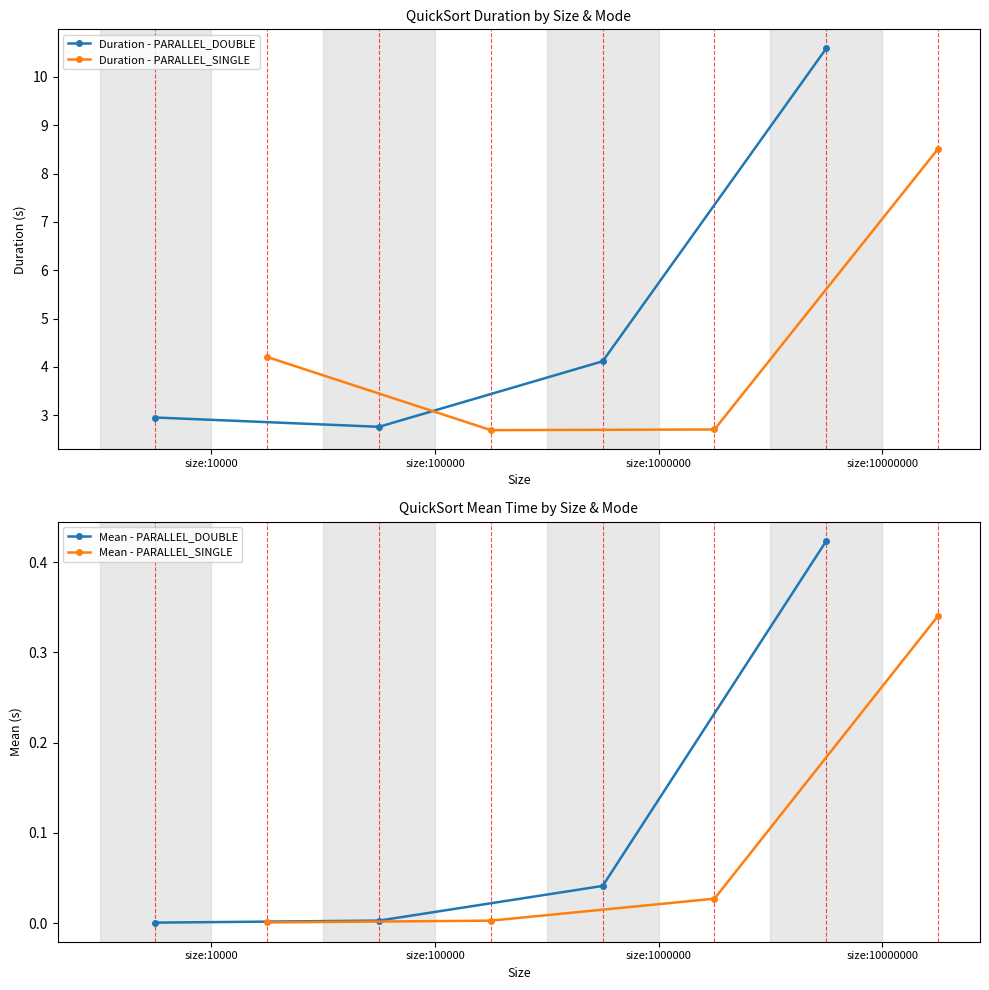

Does the chart have visible grid lines?

No